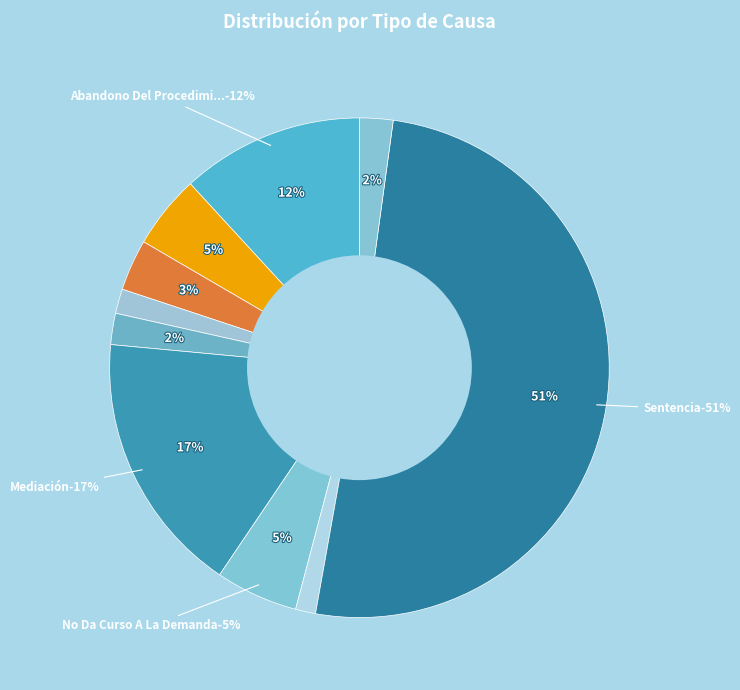

How many slices are in this pie chart?

10